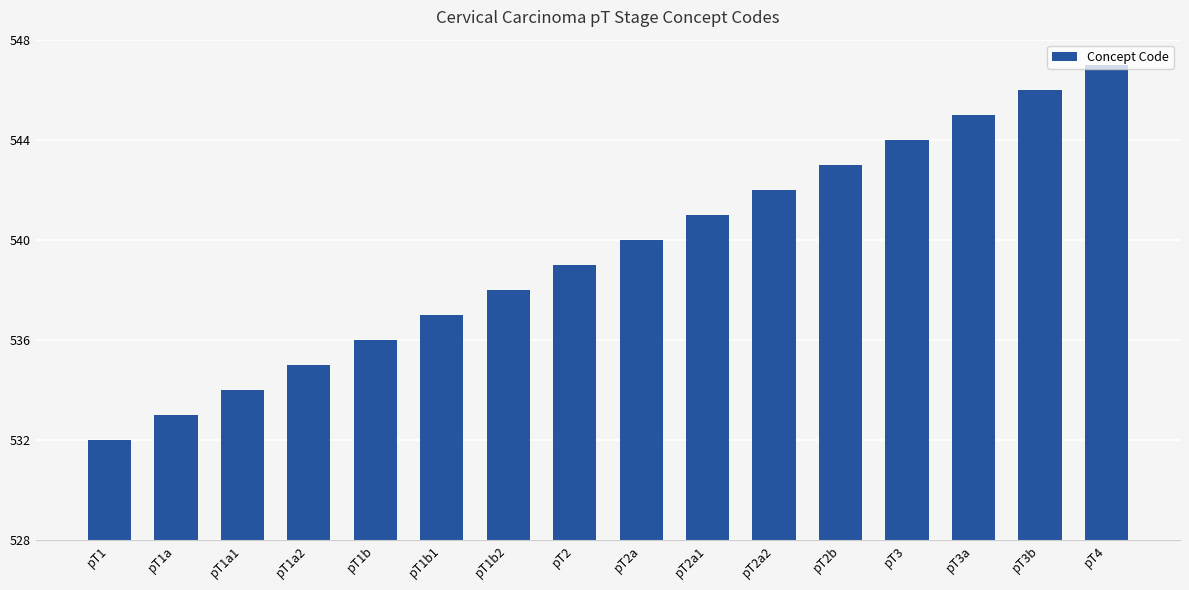

What is the difference between the second highest and minimum values?

14